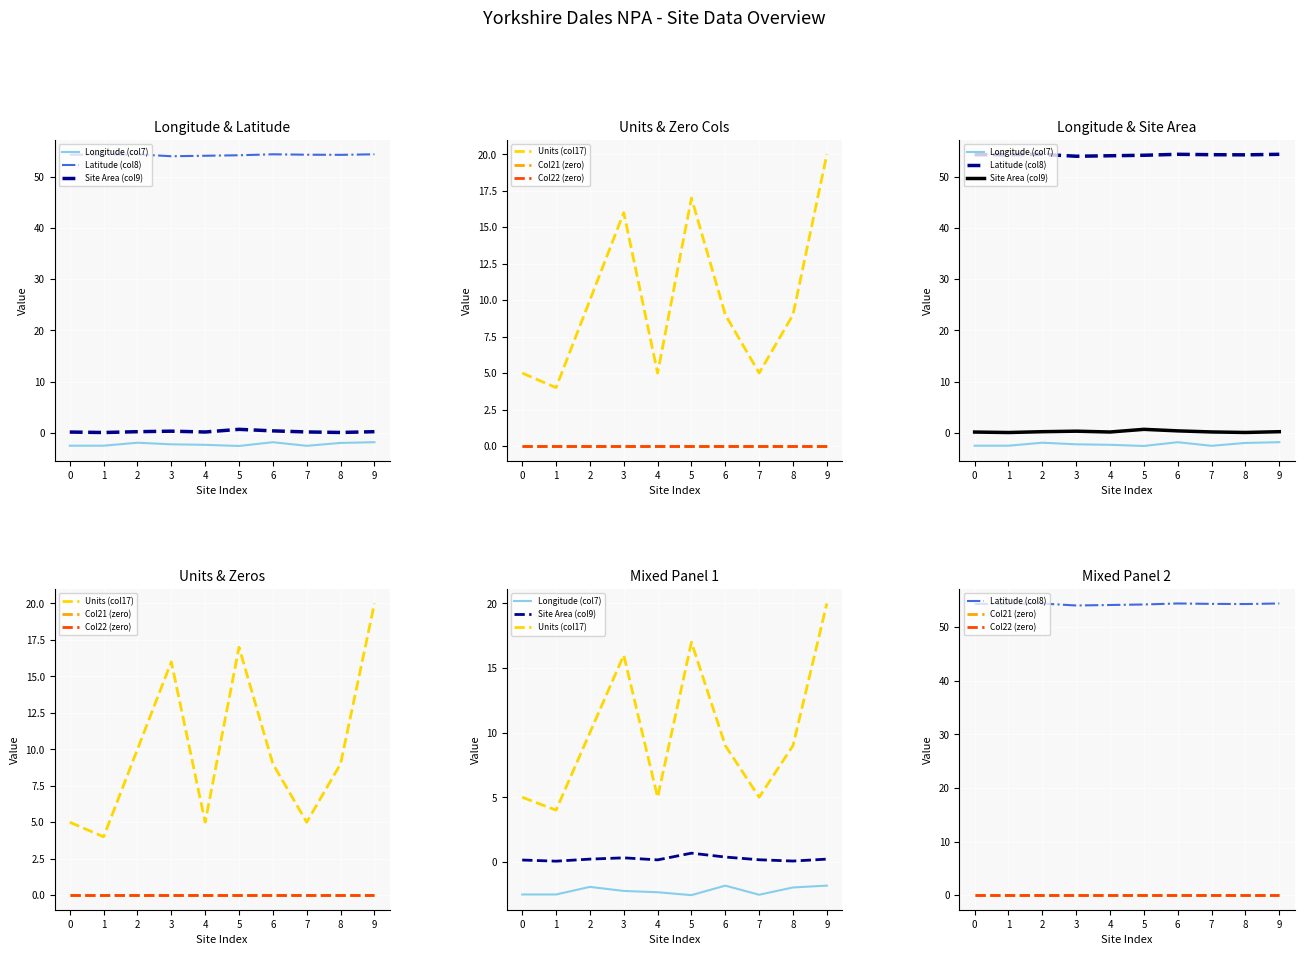

List the series in order of their peak value, lowest first.

Longitude (col7), Col21 (zero), Col22 (zero), Site Area (col9), Units (col17), Latitude (col8)